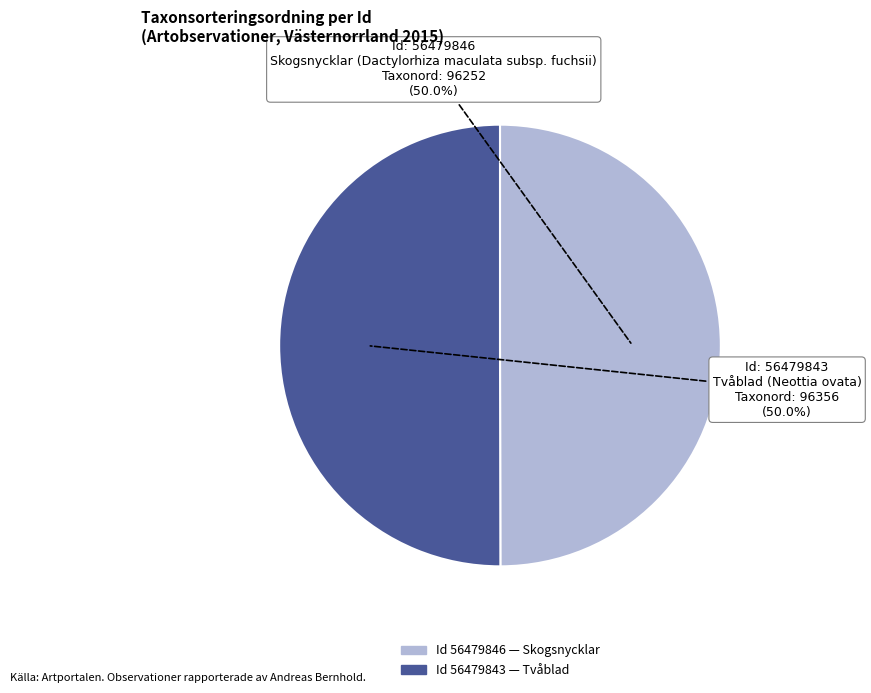

Which category has the biggest portion of the pie?

56479843